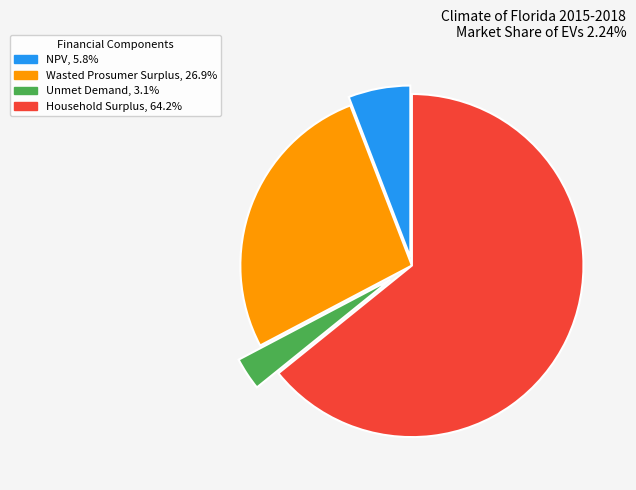

What is the smallest slice in the pie chart?

Unmet Demand